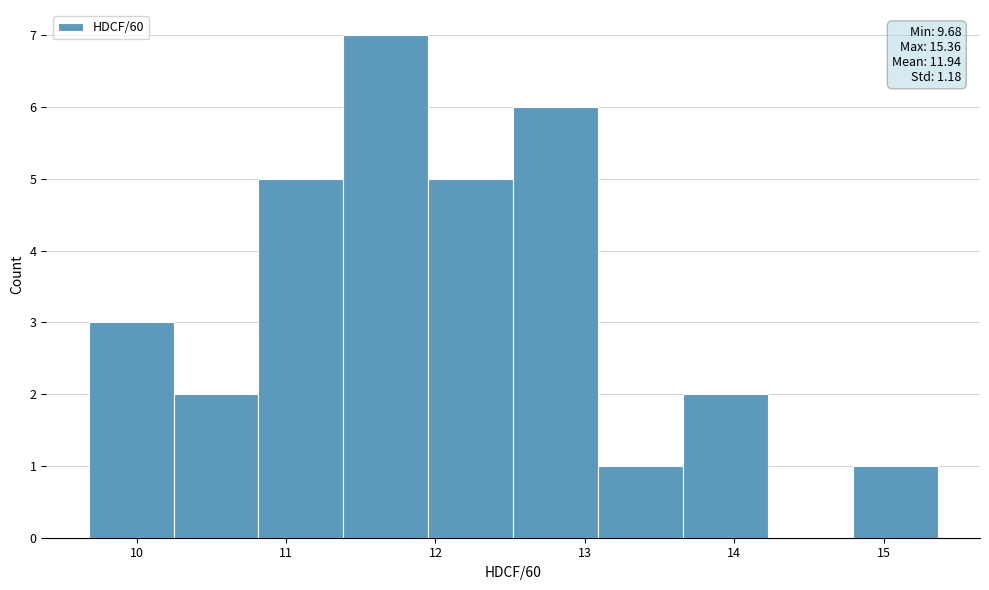

Which range on the x-axis has the tallest bar?

11.4 to 12.0